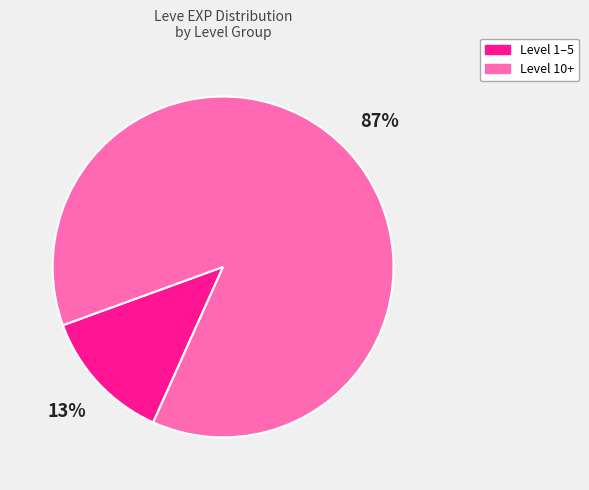

How many segments does this pie chart have?

2